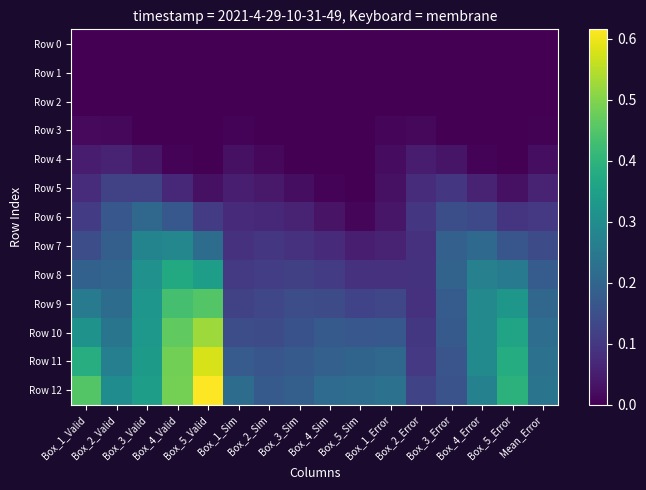

What is the spread (max minus min) of values at Box_1_Error?

0.2